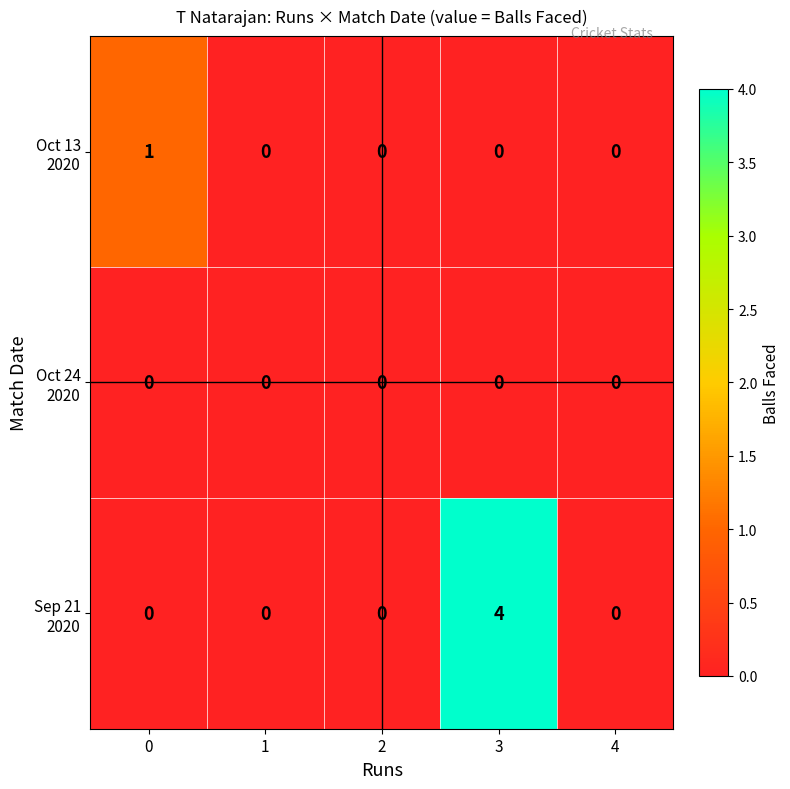

At which category is the sum across all series the highest?

3